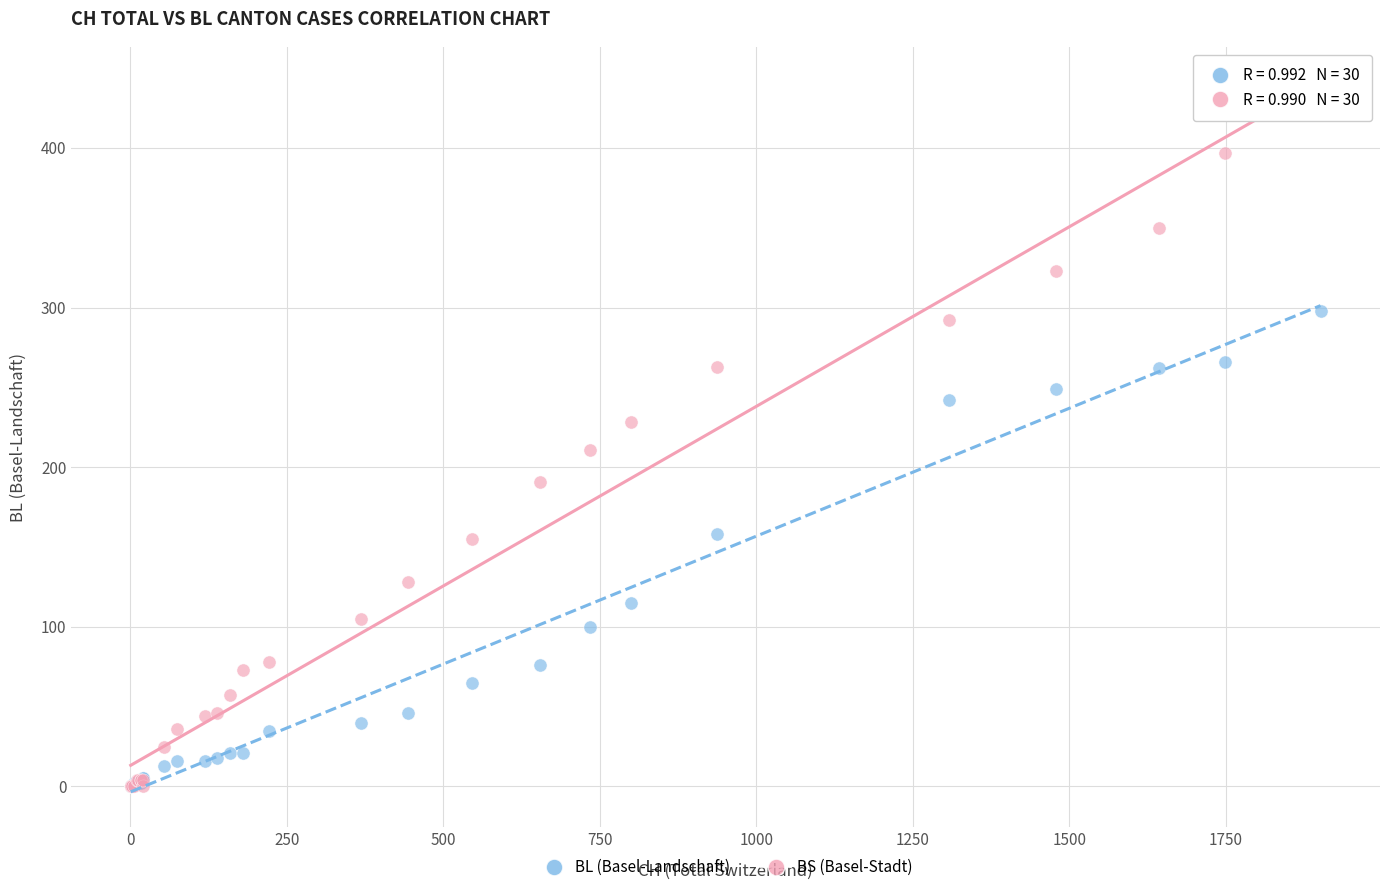

Across all series, what Y value is closest to 217?

211